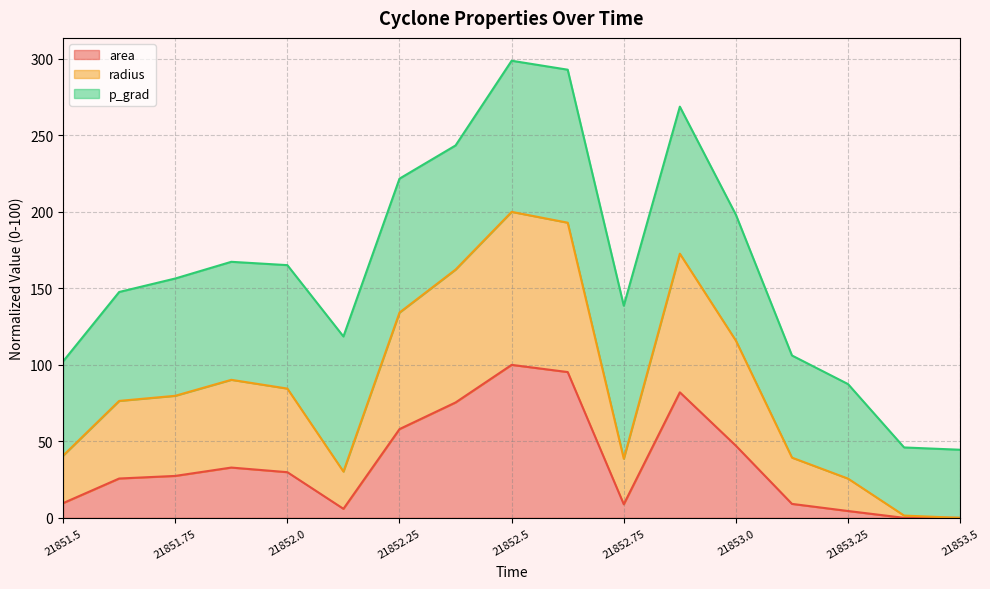

The value of area at 21852.25 is 58.0. True or false?

True